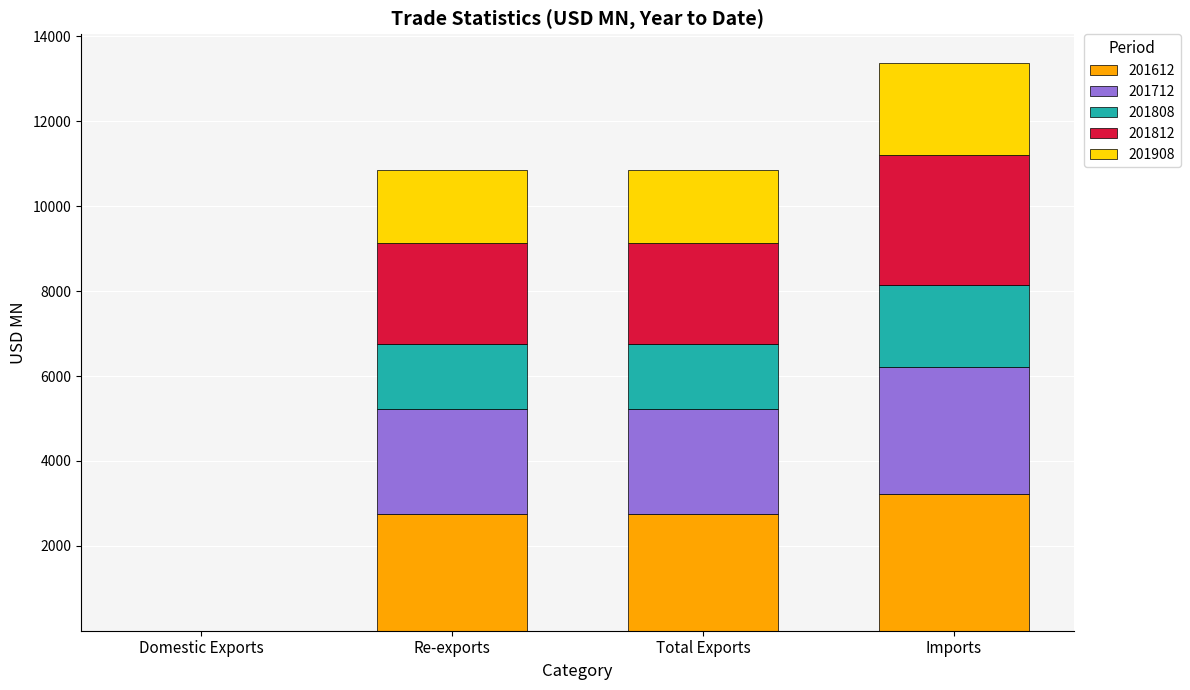

The value of 201612 at Total Exports is 2748.9. True or false?

True